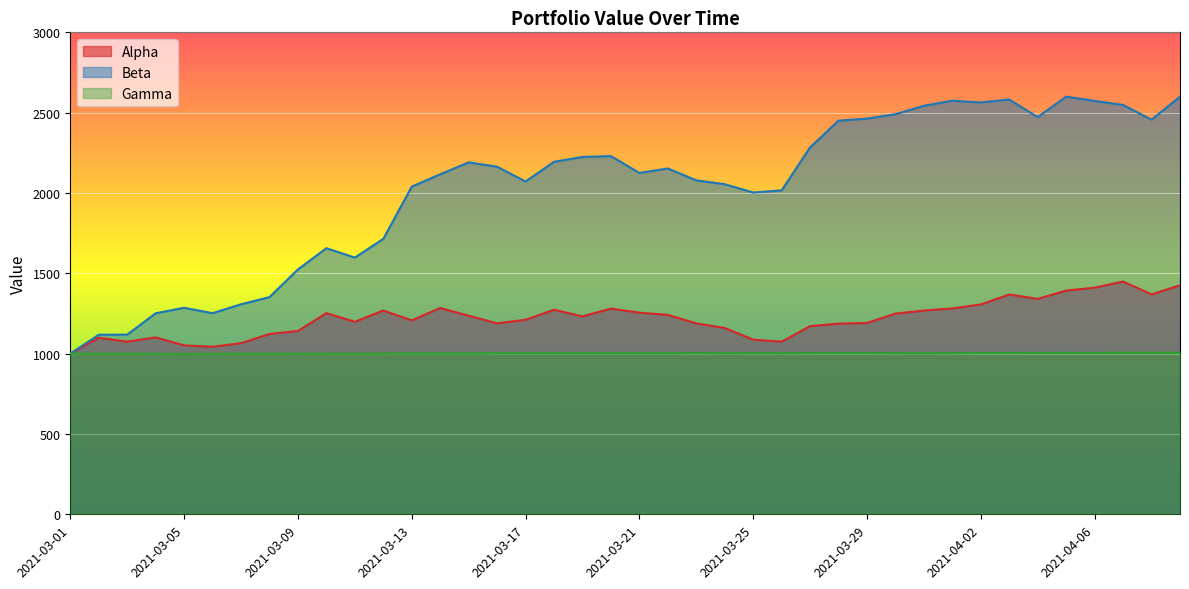

What is the lowest value of the Gamma series?

998.3